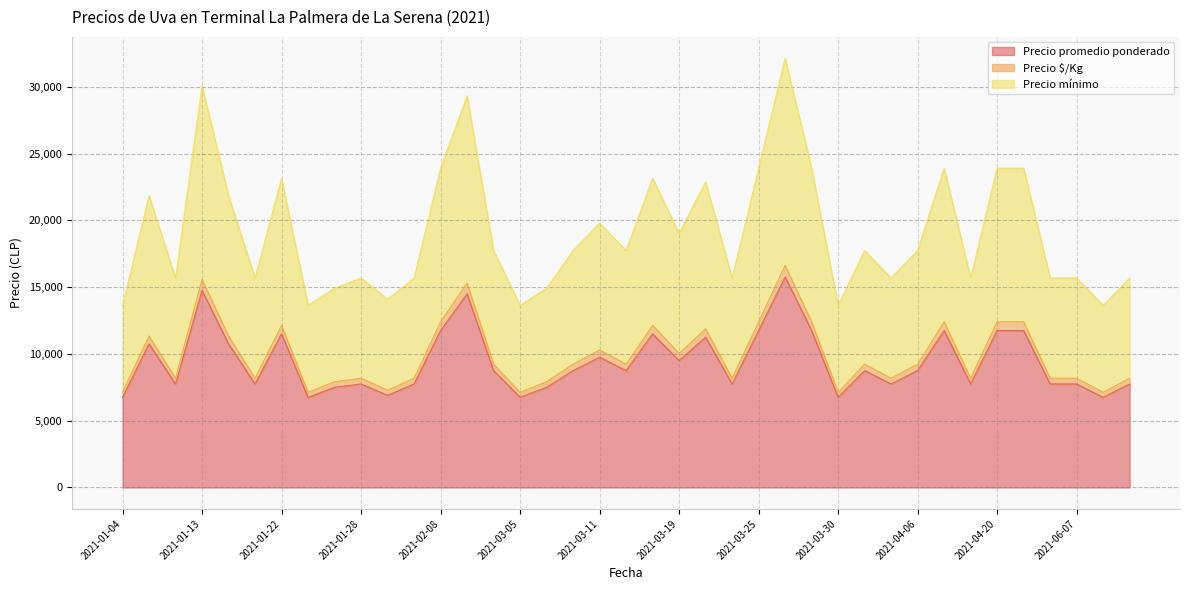

What is the sum of all Precio mínimo values?

744117